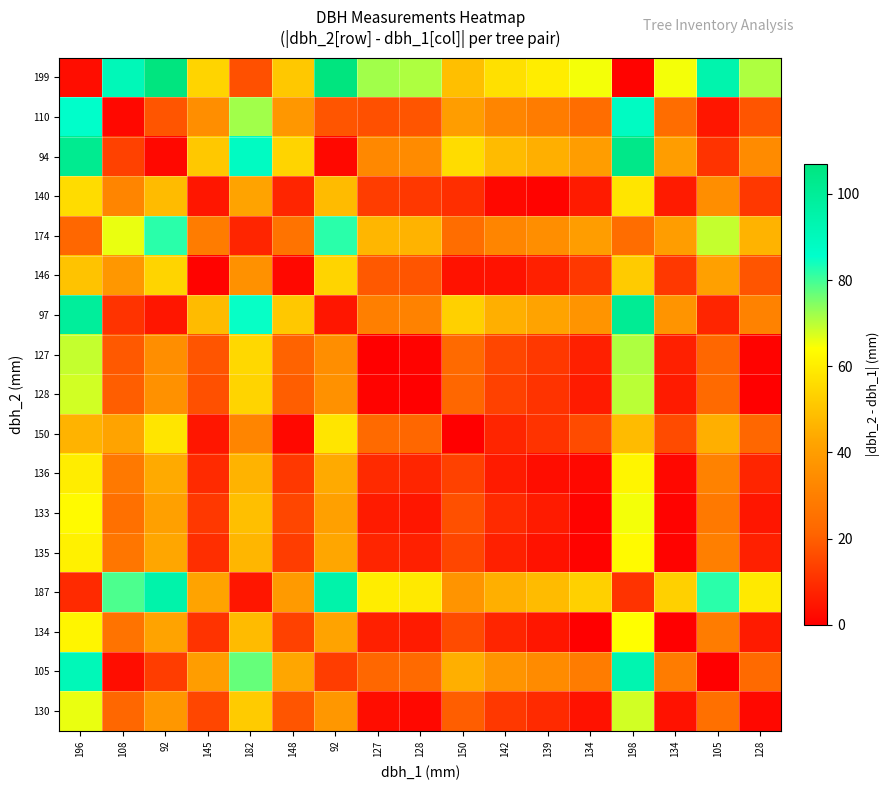

Reading right to left, extract all data points from this chart.

199: 128=71	105=94	134=65	198=1	134=65	139=60	142=57	150=49	128=71	127=72	92=107	148=51	182=17	145=54	92=107	108=91	196=3
110: 128=18	105=5	134=24	198=88	134=24	139=29	142=32	150=40	128=18	127=17	92=18	148=38	182=72	145=35	92=18	108=2	196=86
94: 128=34	105=11	134=40	198=104	134=40	139=45	142=48	150=56	128=34	127=33	92=2	148=54	182=88	145=51	92=2	108=14	196=102
140: 128=12	105=35	134=6	198=58	134=6	139=1	142=2	150=10	128=12	127=13	92=48	148=8	182=42	145=5	92=48	108=32	196=56
174: 128=46	105=69	134=40	198=24	134=40	139=35	142=32	150=24	128=46	127=47	92=82	148=26	182=8	145=29	92=82	108=66	196=22
146: 128=18	105=41	134=12	198=52	134=12	139=7	142=4	150=4	128=18	127=19	92=54	148=2	182=36	145=1	92=54	108=38	196=50
97: 128=31	105=8	134=37	198=101	134=37	139=42	142=45	150=53	128=31	127=30	92=5	148=51	182=85	145=48	92=5	108=11	196=99
127: 128=1	105=22	134=7	198=71	134=7	139=12	142=15	150=23	128=1	127=0	92=35	148=21	182=55	145=18	92=35	108=19	196=69
128: 128=0	105=23	134=6	198=70	134=6	139=11	142=14	150=22	128=0	127=1	92=36	148=20	182=54	145=17	92=36	108=20	196=68
150: 128=22	105=45	134=16	198=48	134=16	139=11	142=8	150=0	128=22	127=23	92=58	148=2	182=32	145=5	92=58	108=42	196=46
136: 128=8	105=31	134=2	198=62	134=2	139=3	142=6	150=14	128=8	127=9	92=44	148=12	182=46	145=9	92=44	108=28	196=60
133: 128=5	105=28	134=1	198=65	134=1	139=6	142=9	150=17	128=5	127=6	92=41	148=15	182=49	145=12	92=41	108=25	196=63
135: 128=7	105=30	134=1	198=63	134=1	139=4	142=7	150=15	128=7	127=8	92=43	148=13	182=47	145=10	92=43	108=27	196=61
187: 128=59	105=82	134=53	198=11	134=53	139=48	142=45	150=37	128=59	127=60	92=95	148=39	182=5	145=42	92=95	108=79	196=9
134: 128=6	105=29	134=0	198=64	134=0	139=5	142=8	150=16	128=6	127=7	92=42	148=14	182=48	145=11	92=42	108=26	196=62
105: 128=23	105=0	134=29	198=93	134=29	139=34	142=37	150=45	128=23	127=22	92=13	148=43	182=77	145=40	92=13	108=3	196=91
130: 128=2	105=25	134=4	198=68	134=4	139=9	142=12	150=20	128=2	127=3	92=38	148=18	182=52	145=15	92=38	108=22	196=66